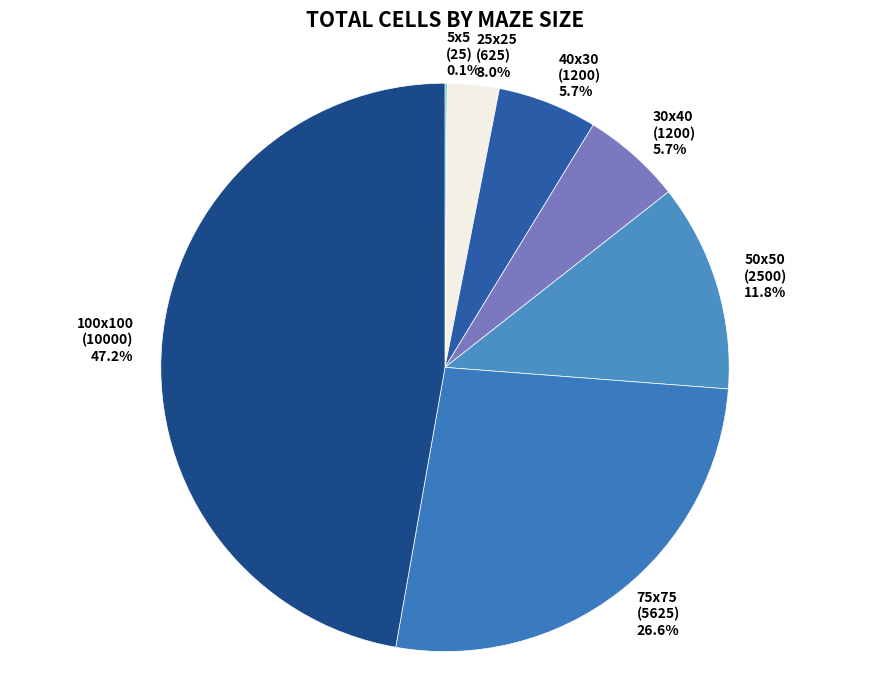

Is there a majority slice in this chart?

No